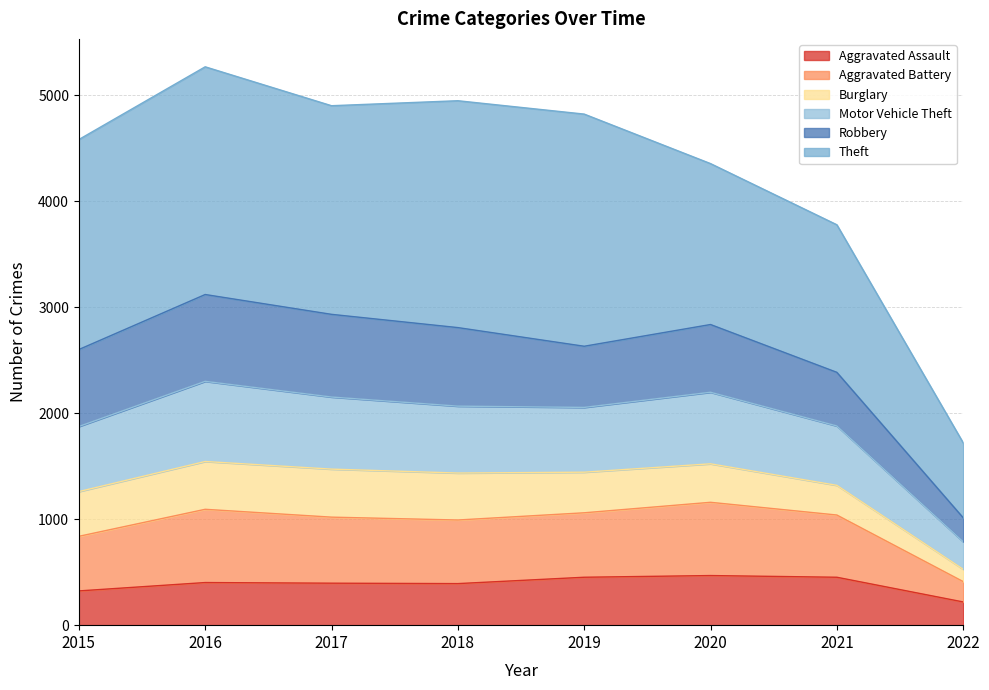

Count the number of categories in the chart.

8